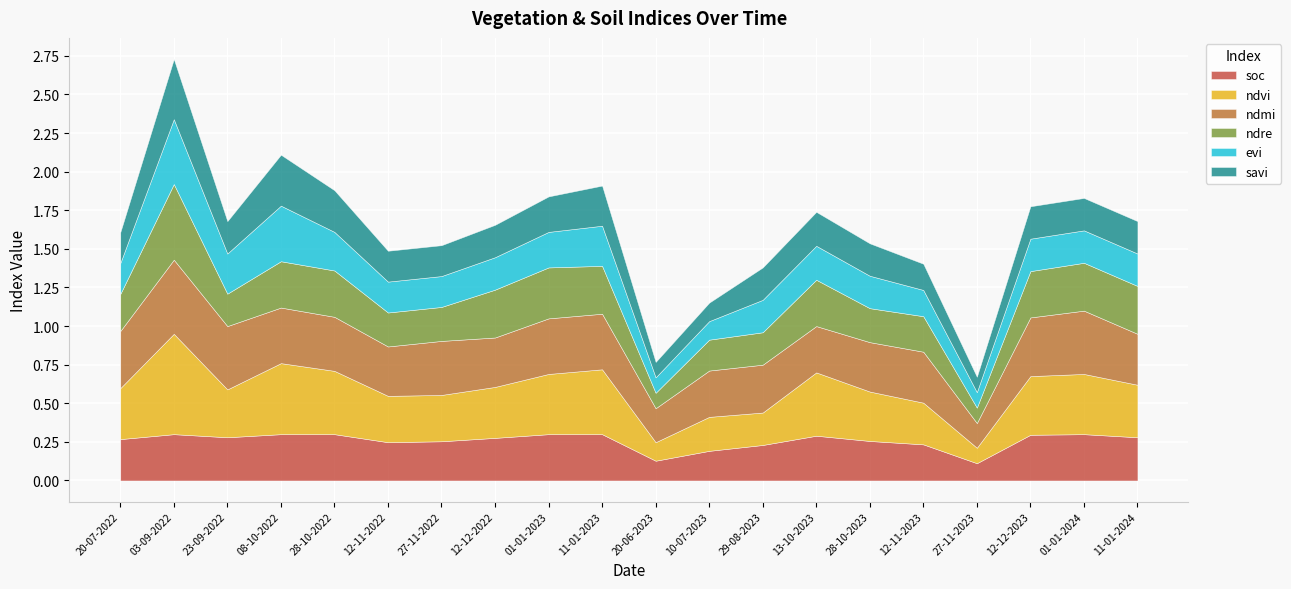

List the series in order of their peak value, lowest first.

soc, savi, evi, ndmi, ndre, ndvi